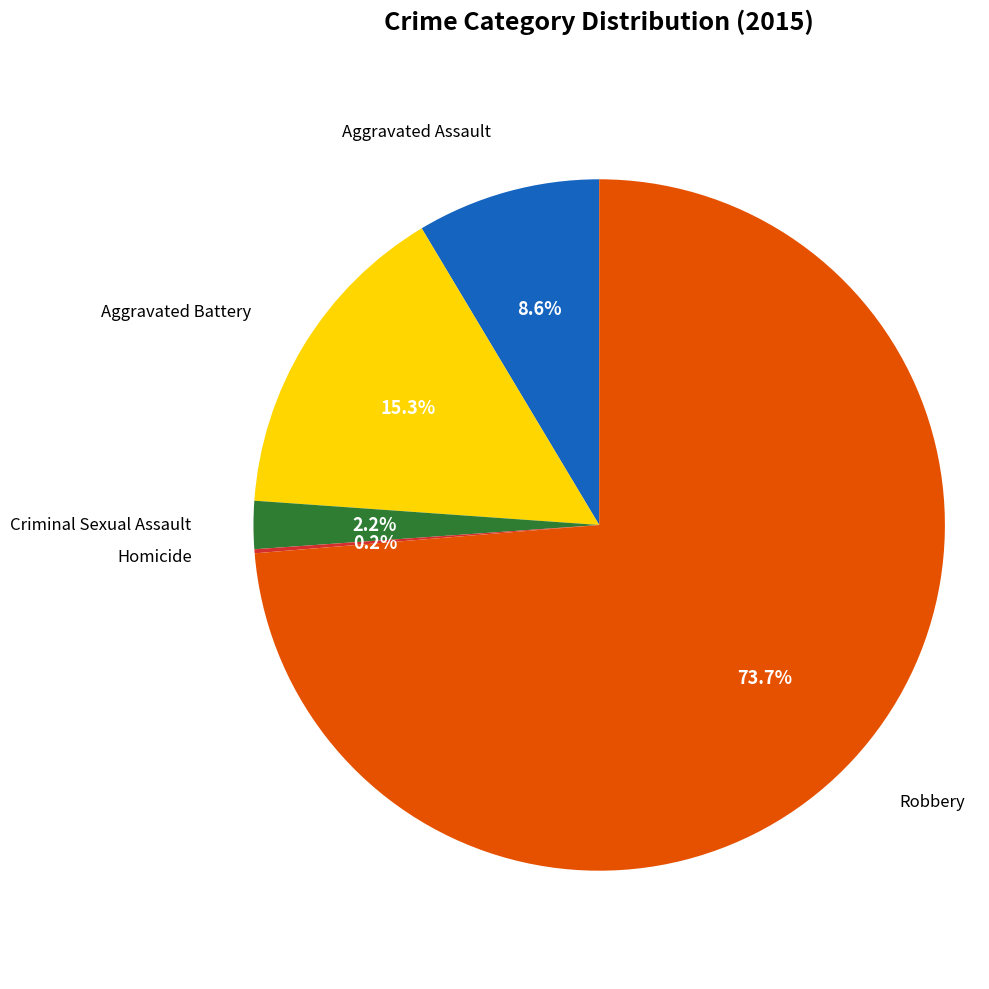

Is there any slice that represents more than half of the pie?

Yes